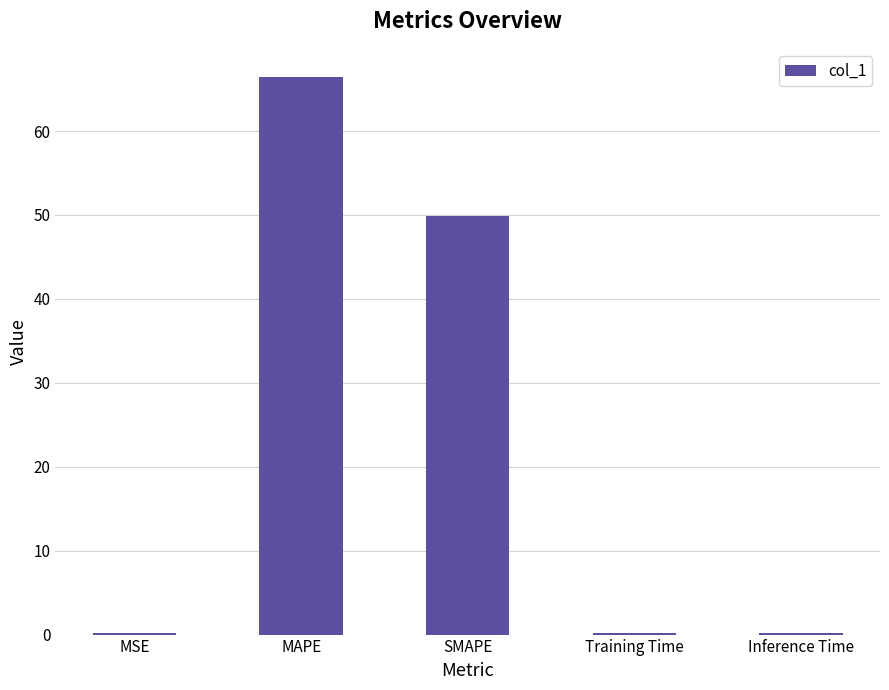

What is the difference between the values at Training Time and SMAPE?

49.7